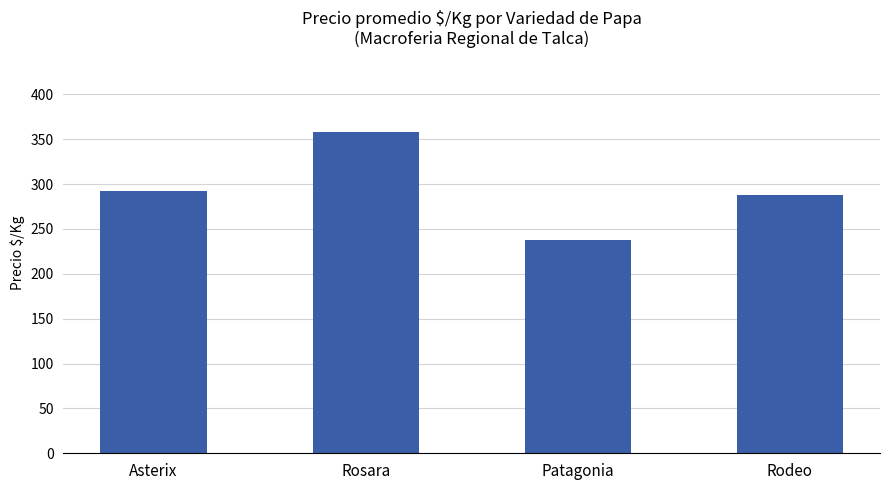

Approximately how many times larger is the value at Rosara compared to Asterix?

1.2